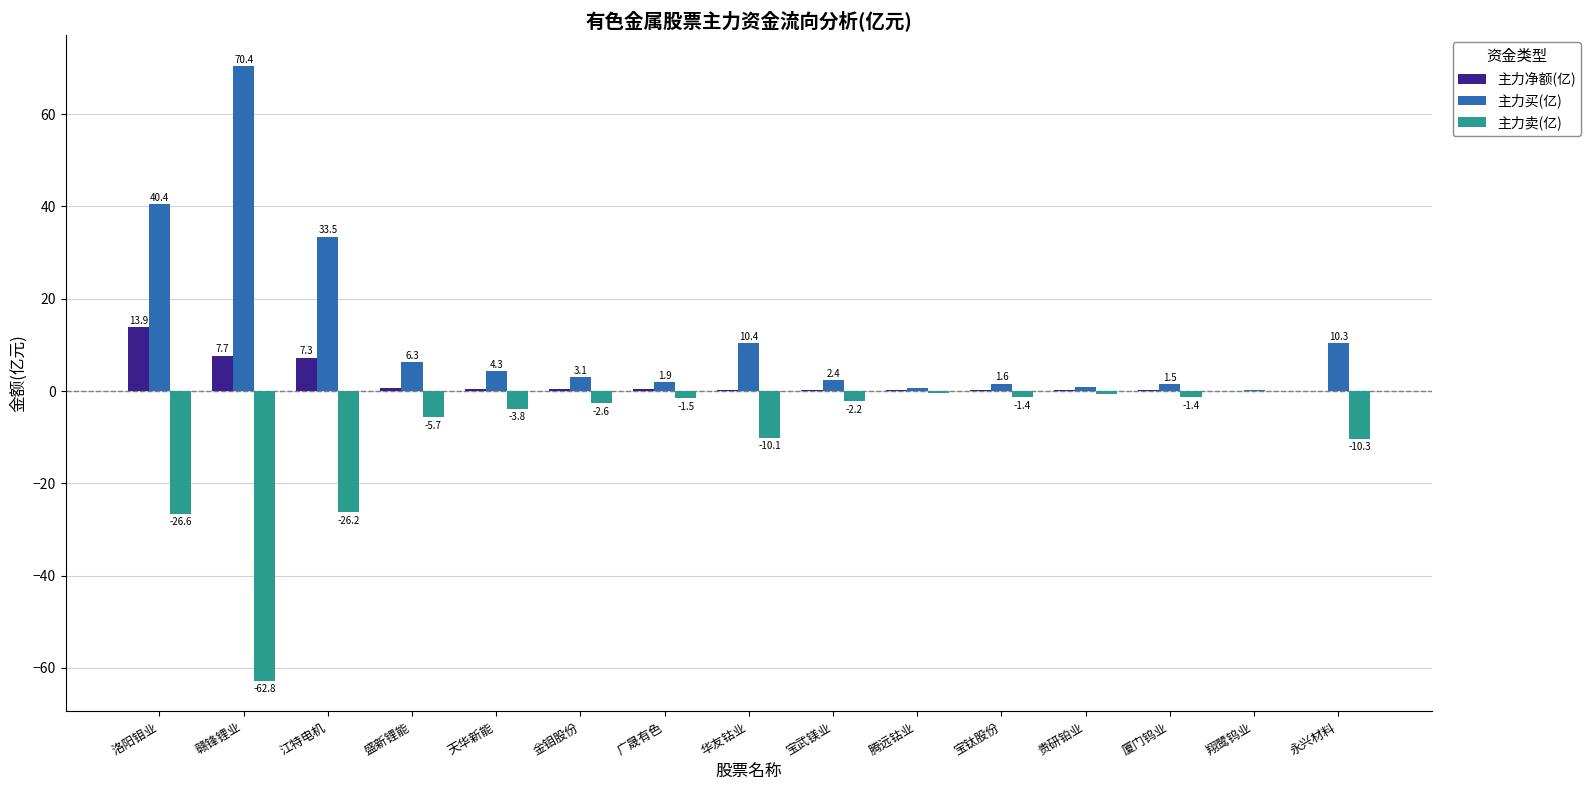

Which series has the largest total across all categories?

主力买(亿)